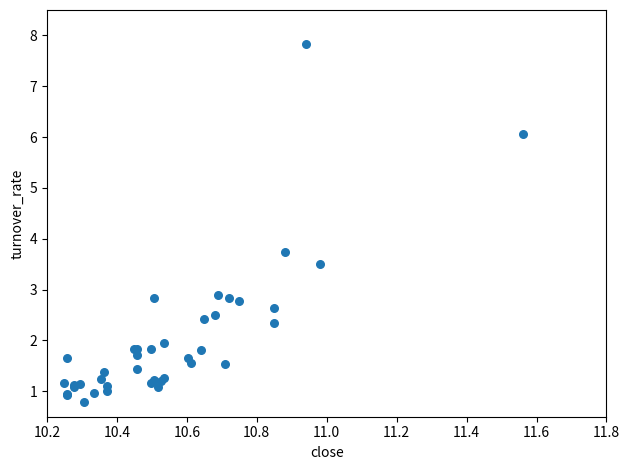

What Y value in the scatter plot is closest to 4?

3.7